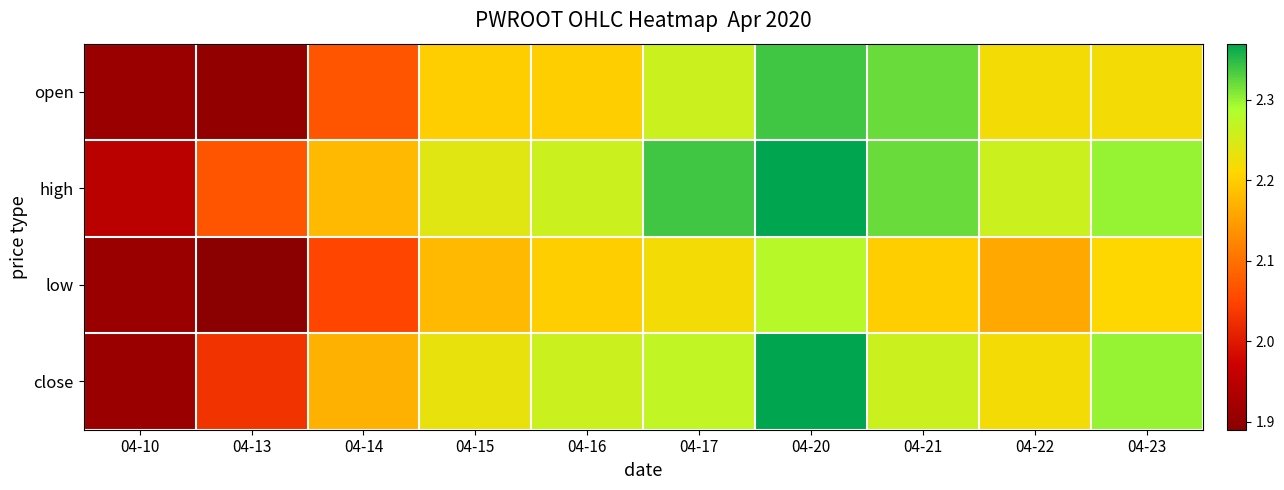

Which series has the largest total across all categories?

high